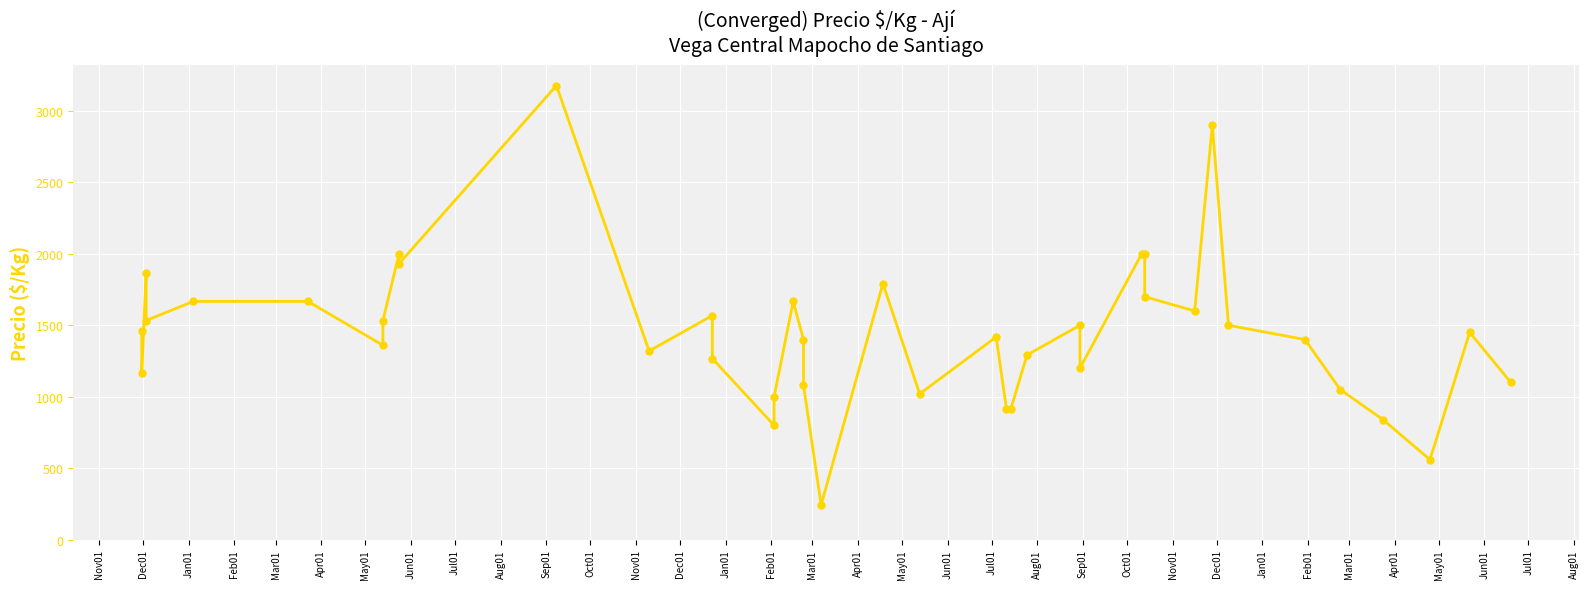

What is the change in value from Feb01 to Mar01?

+800